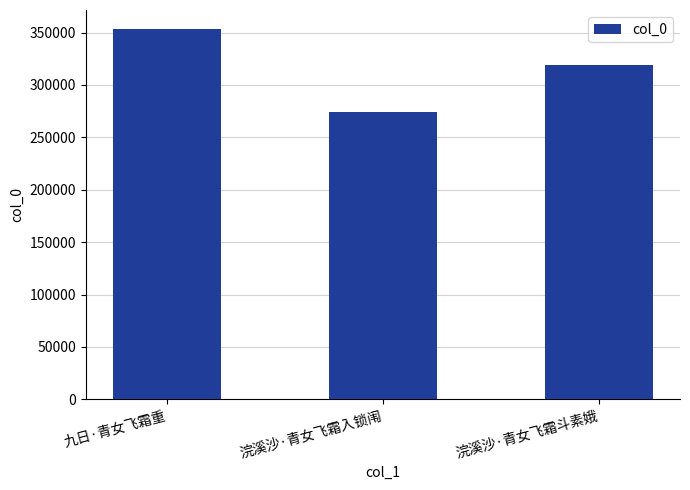

At which label does the data first exceed 319138?

九日·青女飞霜重